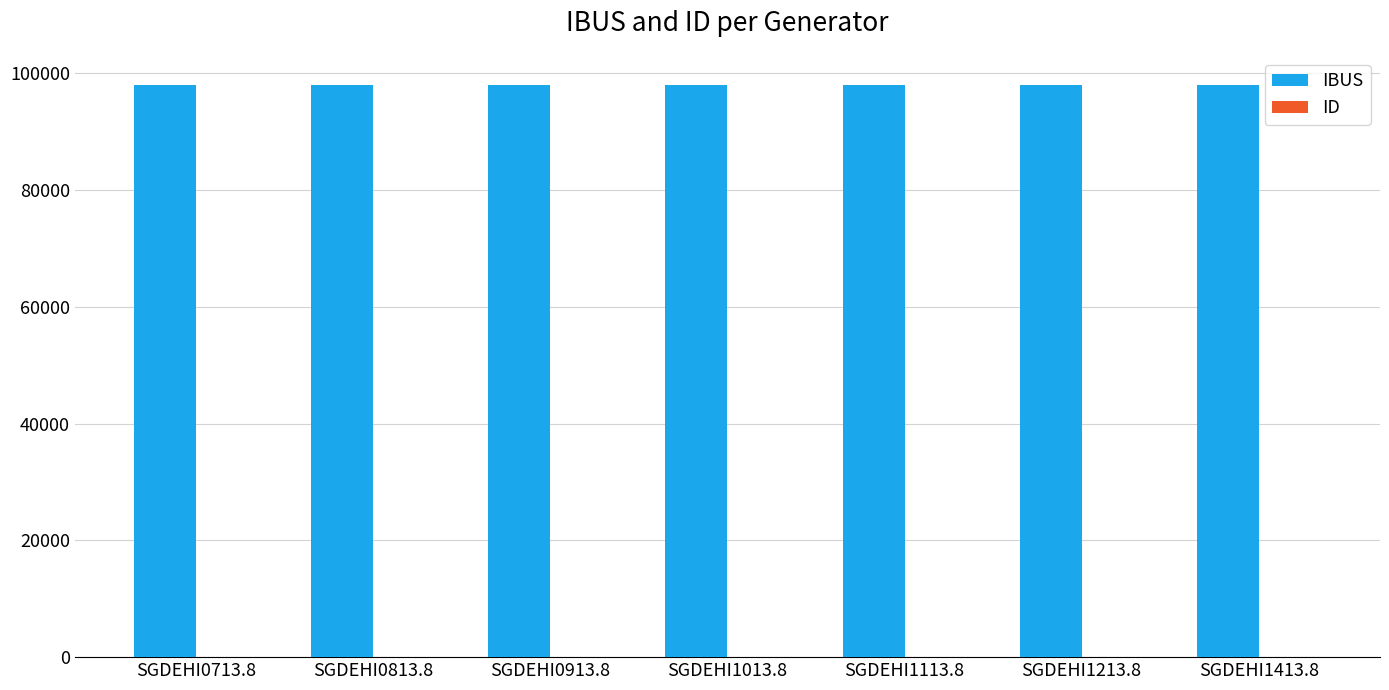

What is the maximum value for IBUS?

98017